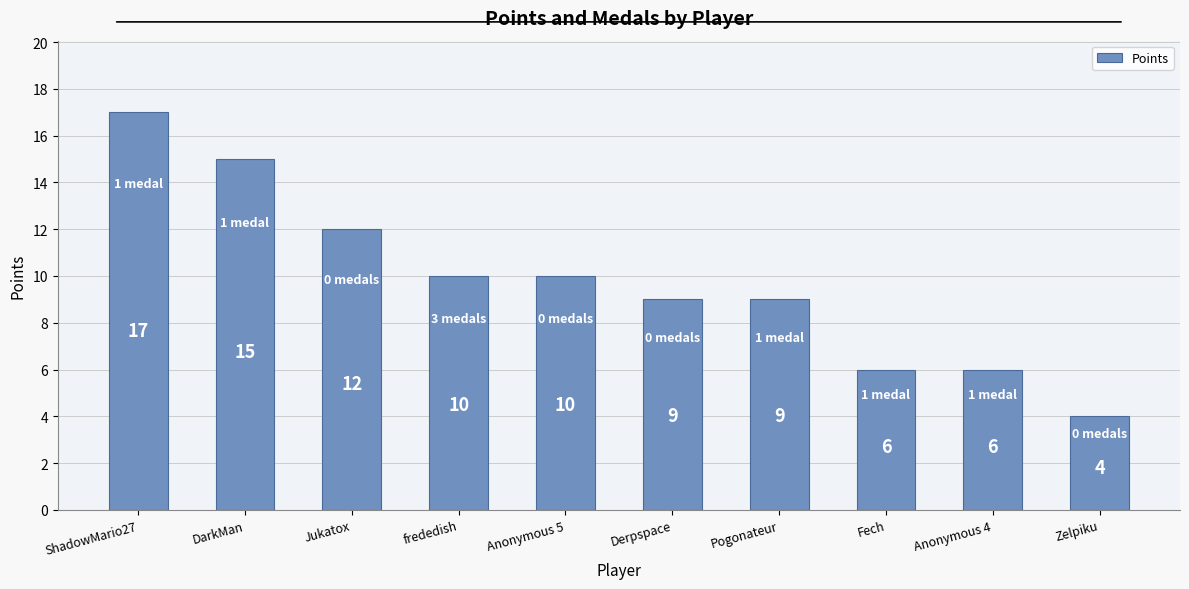

What is the difference between the second highest and second lowest values?

9